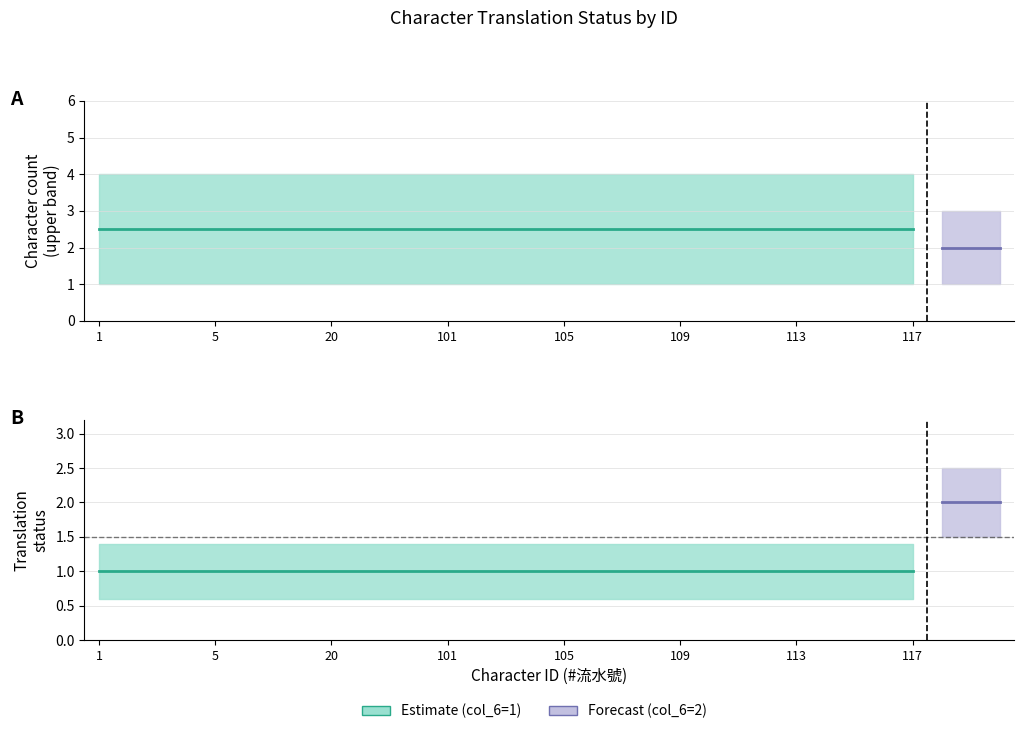

What is the difference between the highest and lowest values at 100?

3.4